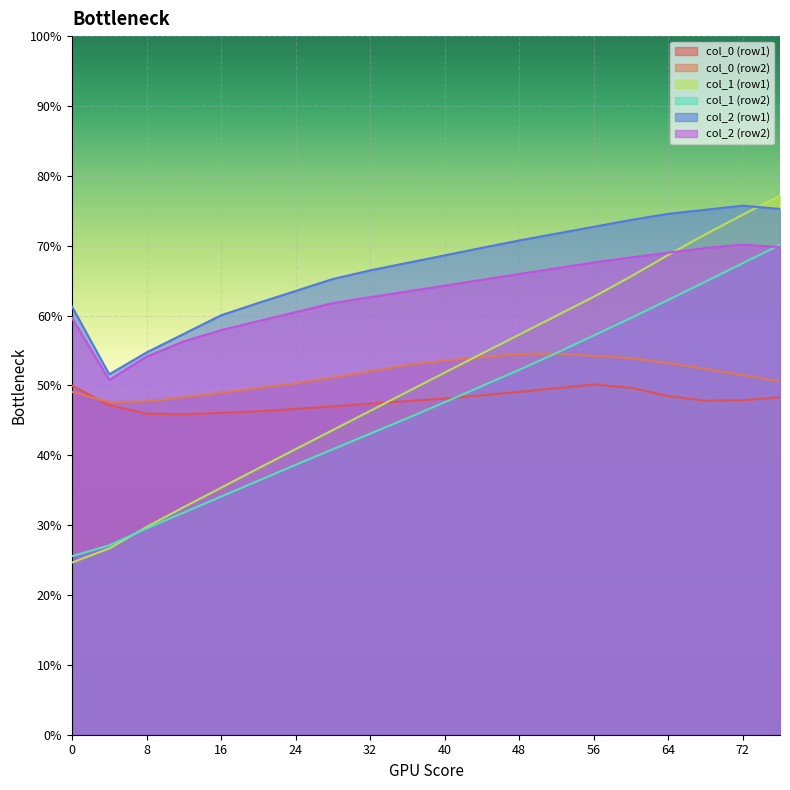

Which series has the largest range (max minus min)?

col_1 (row1)